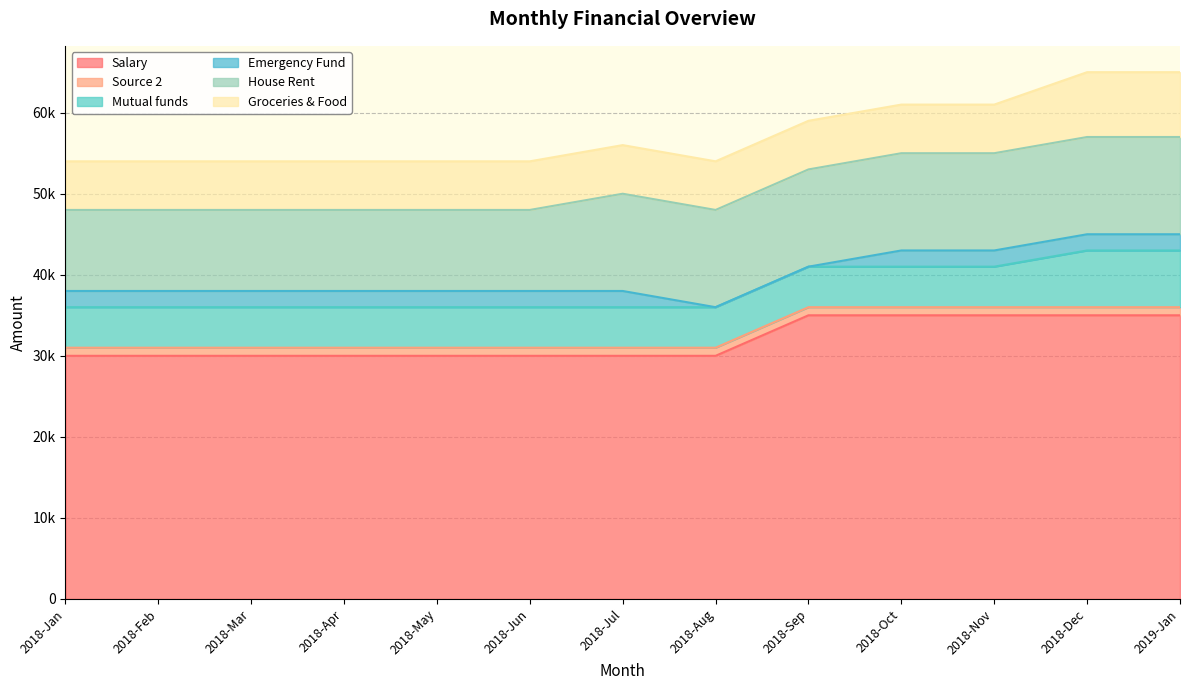

True or false: Salary and Emergency Fund cross at least once.

False